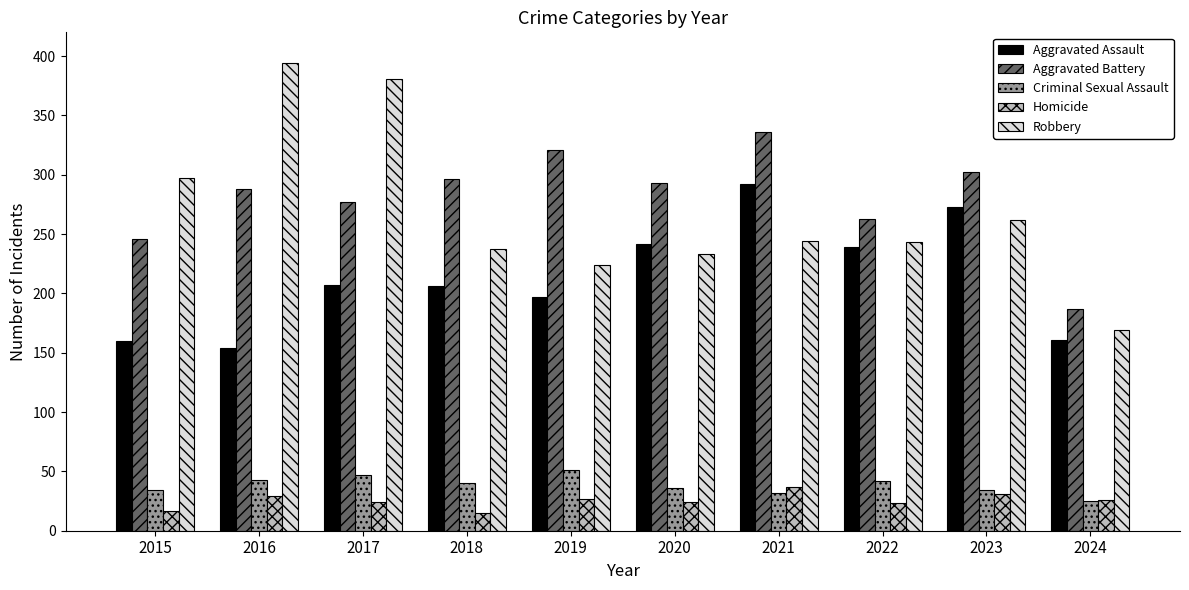

What is the maximum value for Aggravated Assault?

292